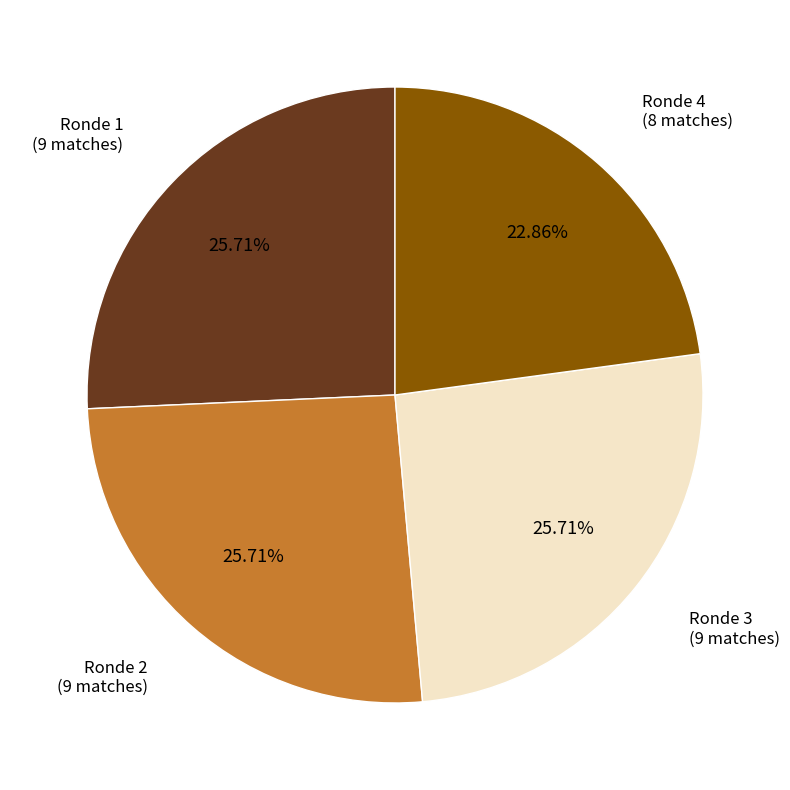

Is there any slice that represents more than half of the pie?

No